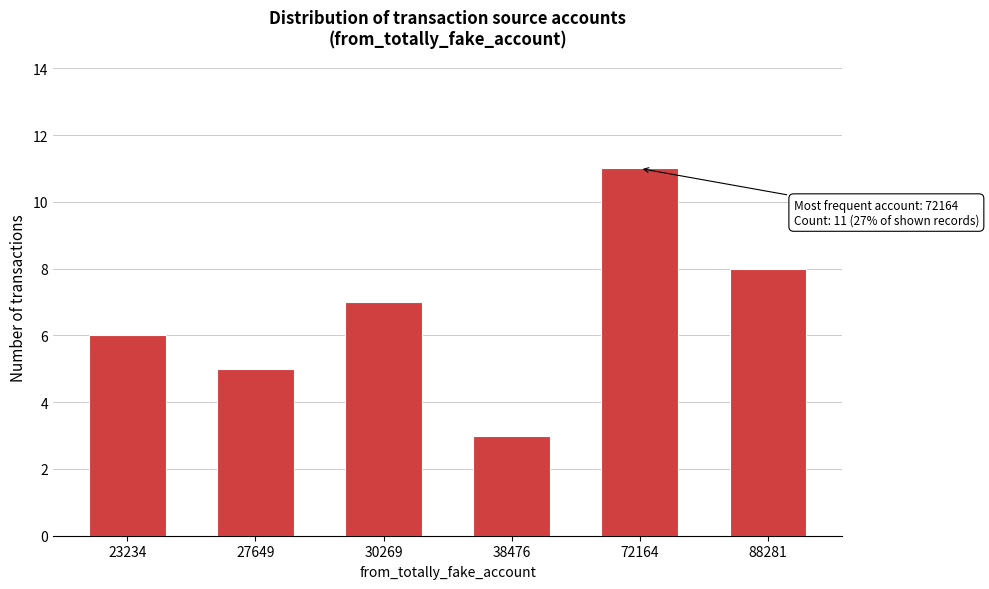

Reading left to right, transcribe all the data shown in this chart.

6	5	7	3	11	8